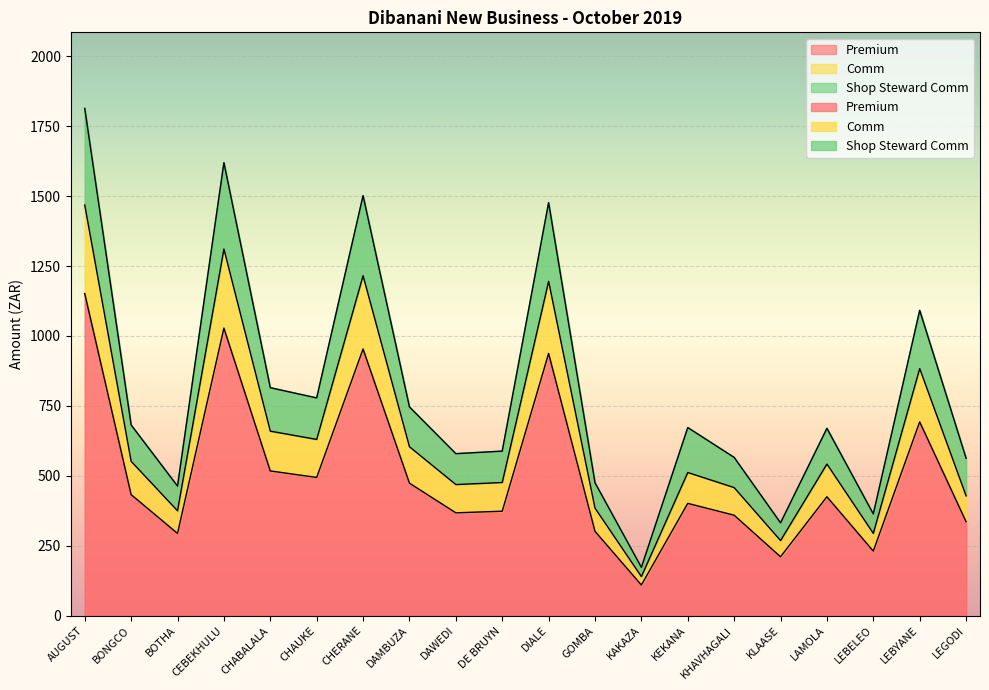

Reading right to left, transcribe all the data shown in this chart.

Premium: 428.7	883.6	294.5	542.3	268.7	458.1	512.0	140.0	384.8	1195.3	476.3	468.9	604.2	1215.5	630.2	659.8	1310.9	375.1	551.9	1467.9
Comm: 336.2	693.0	230.9	425.3	210.8	359.3	401.6	109.8	301.8	937.5	373.6	367.8	473.9	953.4	494.3	517.5	1028.2	294.2	432.9	1151.3
Shop Steward Comm: 563.1	1091.5	363.7	669.8	331.9	565.9	672.6	172.9	475.3	1476.6	588.3	579.3	746.3	1501.5	778.5	815.1	1619.3	463.4	681.8	1813.3